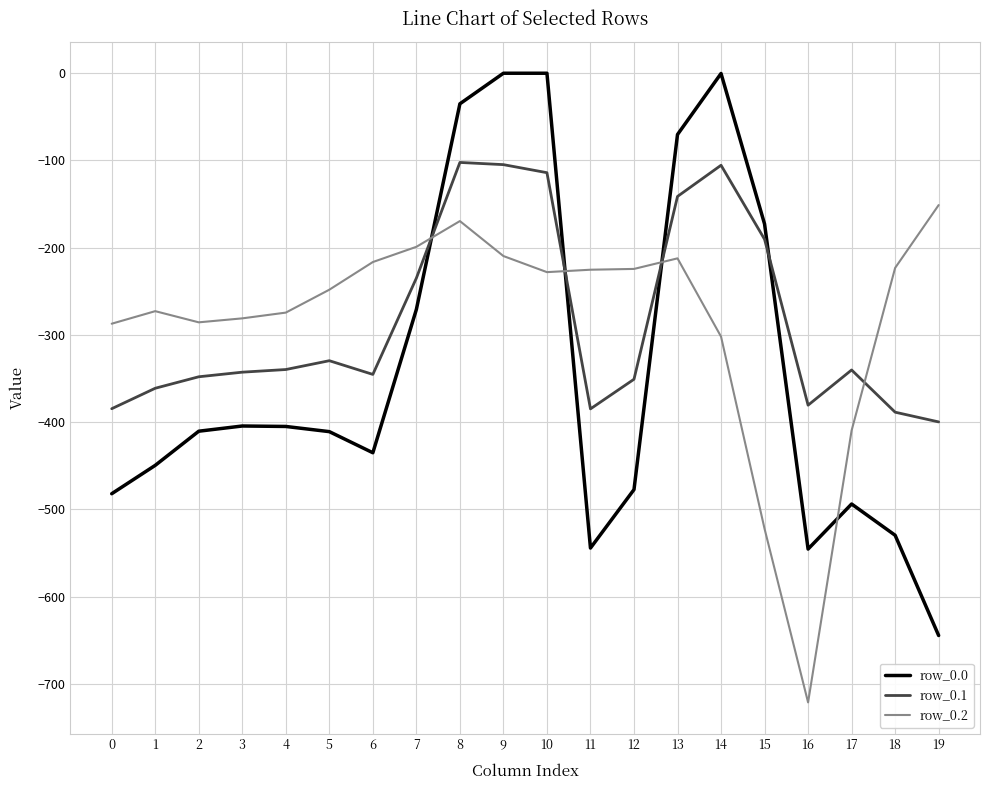

Rank the series at 16 from highest to lowest value.

row_0.1, row_0.0, row_0.2